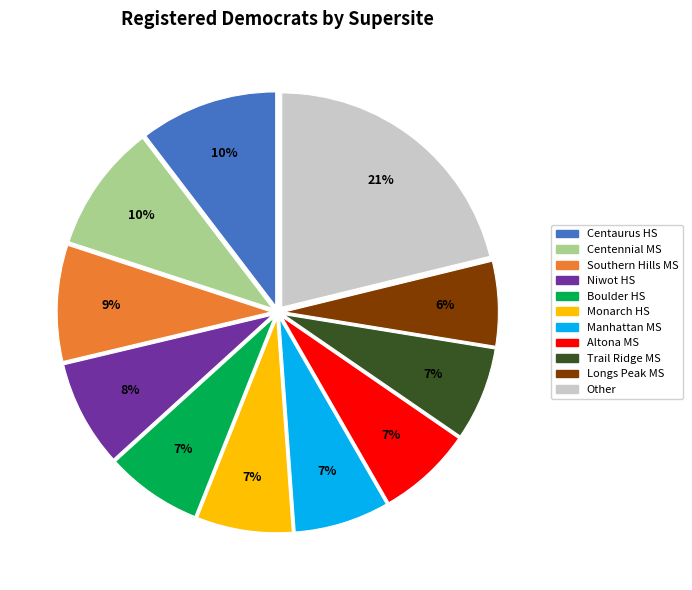

How many slices are in this pie chart?

11